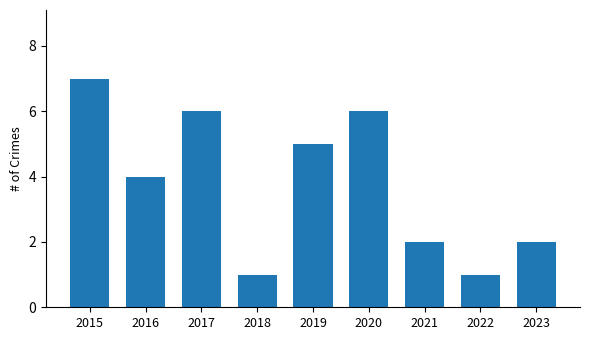

Reading left to right, transcribe all the data shown in this chart.

7	4	6	1	5	6	2	1	2